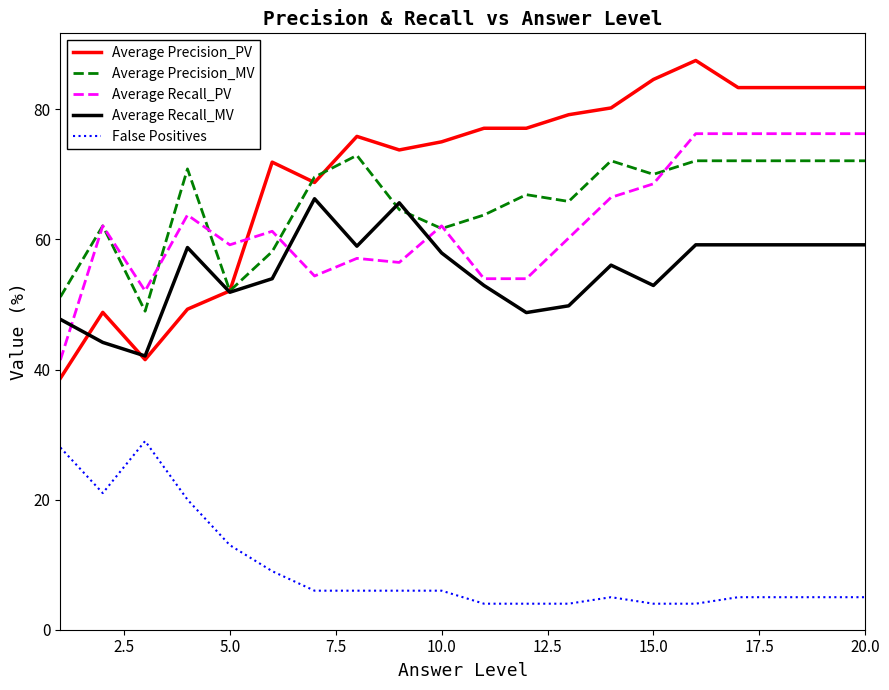

Which series has the largest range (max minus min)?

Average Precision_PV